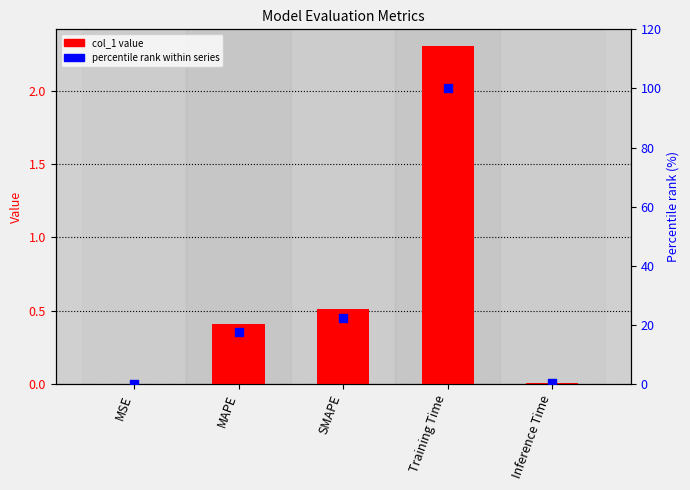

Which series reaches the minimum Y coordinate?

col_1